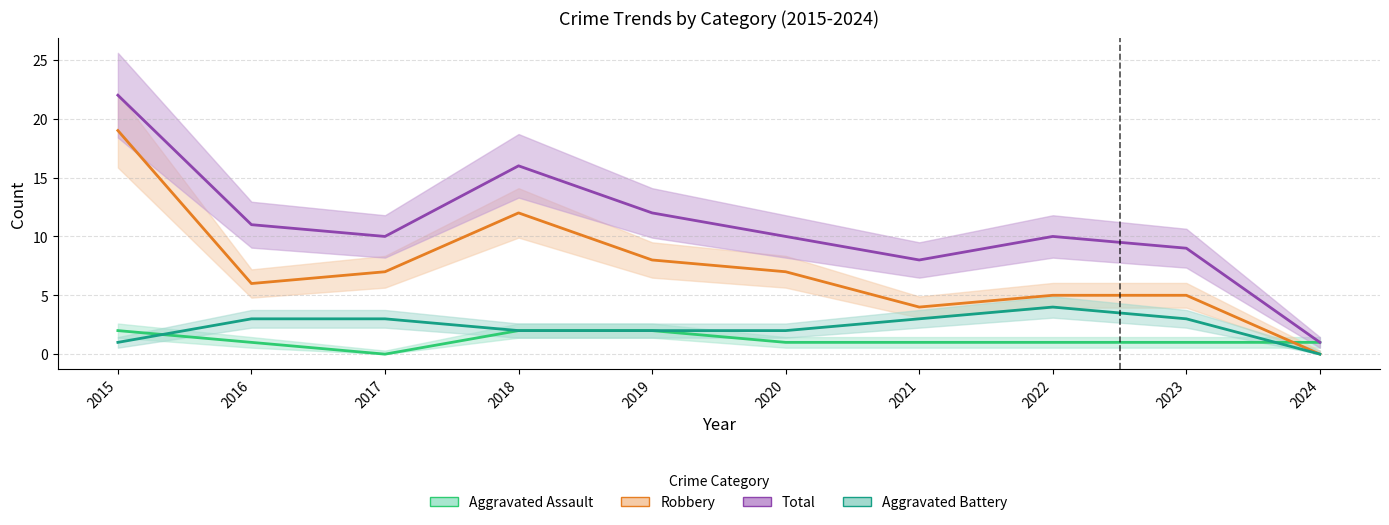

In Total, how many points are higher than both neighbors (excluding endpoints)?

2